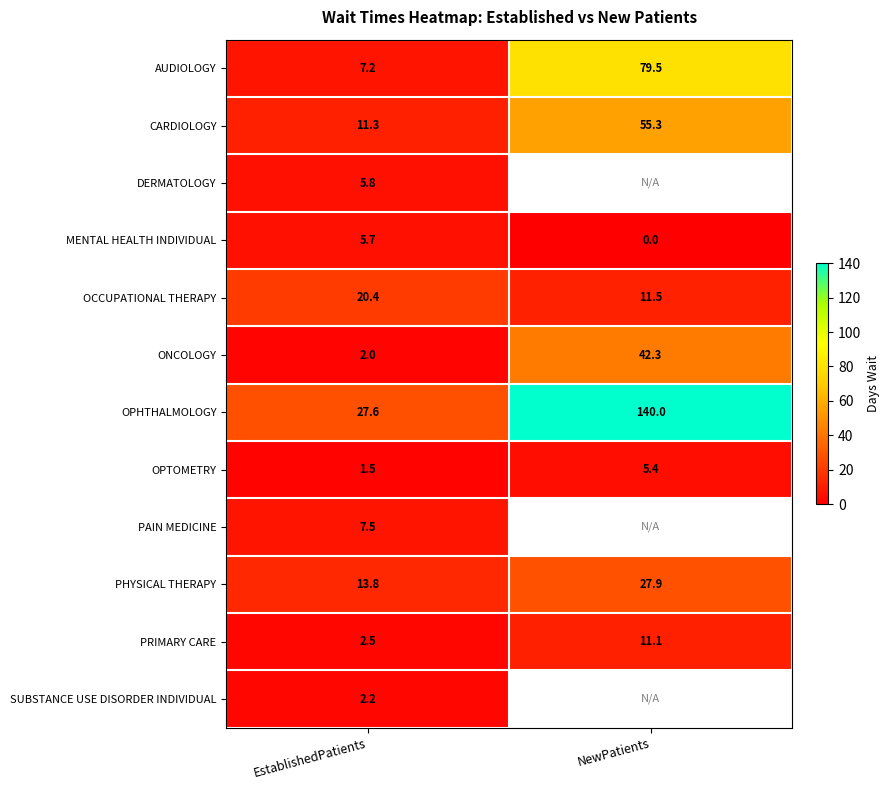

The PHYSICAL THERAPY series shows 8.0 at EstablishedPatients. True or false?

False